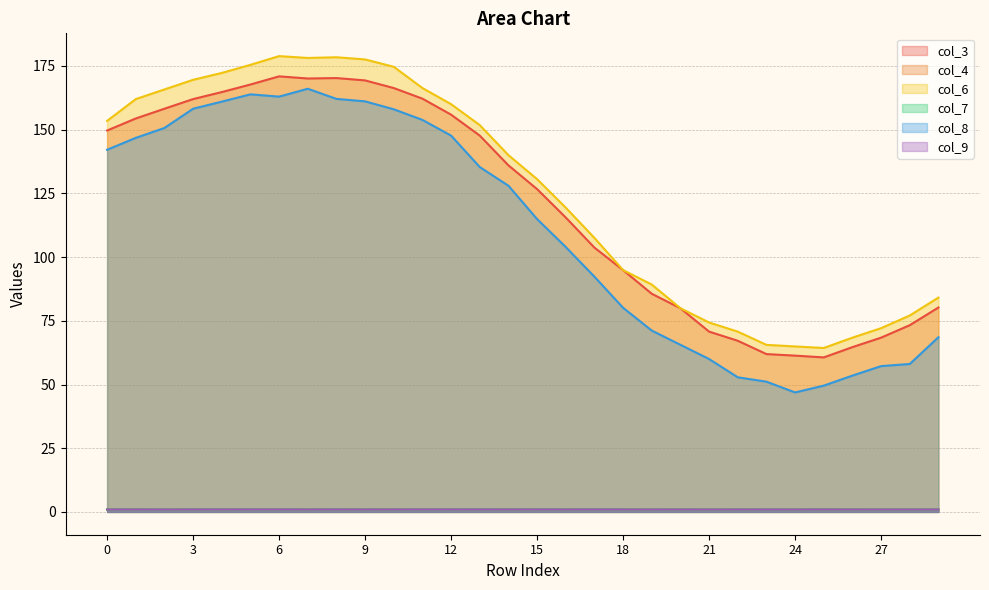

What are all the series names shown in the legend?

col_3, col_4, col_6, col_7, col_8, col_9